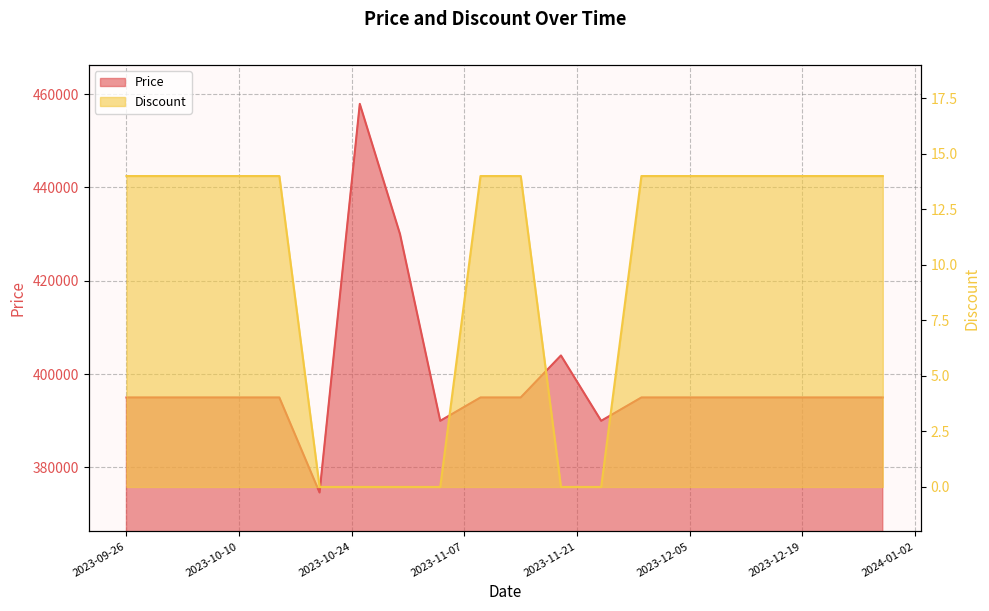

Where is the first local maximum for Price?

2023-10-25